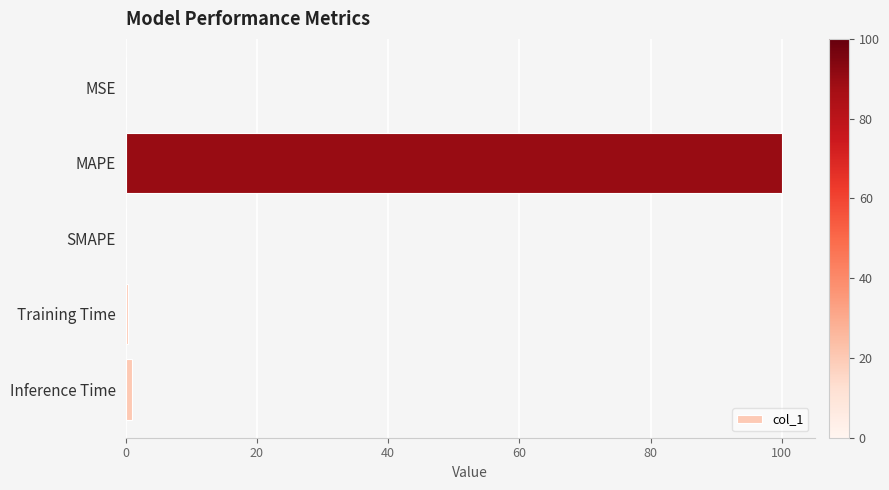

What is the sum of all values?

101.4